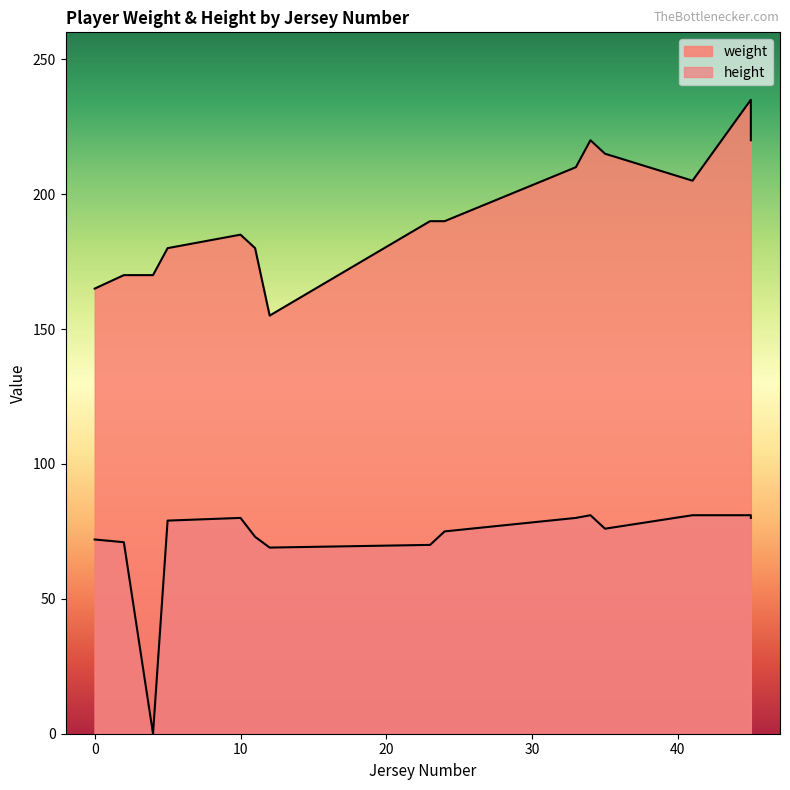

Reading right to left, transcribe all the data shown in this chart.

weight: Jay Jay Jeter=170	Larry Green=180	Isaac Jones=220	Daniel Bryant=190	Carter Stiglbauer=220	Donnell Covington=165	Jovan Jegdic=235	Ferdinand Cain=210	Thomas Harrison=180	Timon Farley=190	Terrell Brown=155	Nathan Ball=205	Trent Drafts=185	Edward O'Neil=170	Kurtis Rice=215
height: Jay Jay Jeter=0	Larry Green=79	Isaac Jones=80	Daniel Bryant=70	Carter Stiglbauer=81	Donnell Covington=72	Jovan Jegdic=81	Ferdinand Cain=80	Thomas Harrison=73	Timon Farley=75	Terrell Brown=69	Nathan Ball=81	Trent Drafts=80	Edward O'Neil=71	Kurtis Rice=76